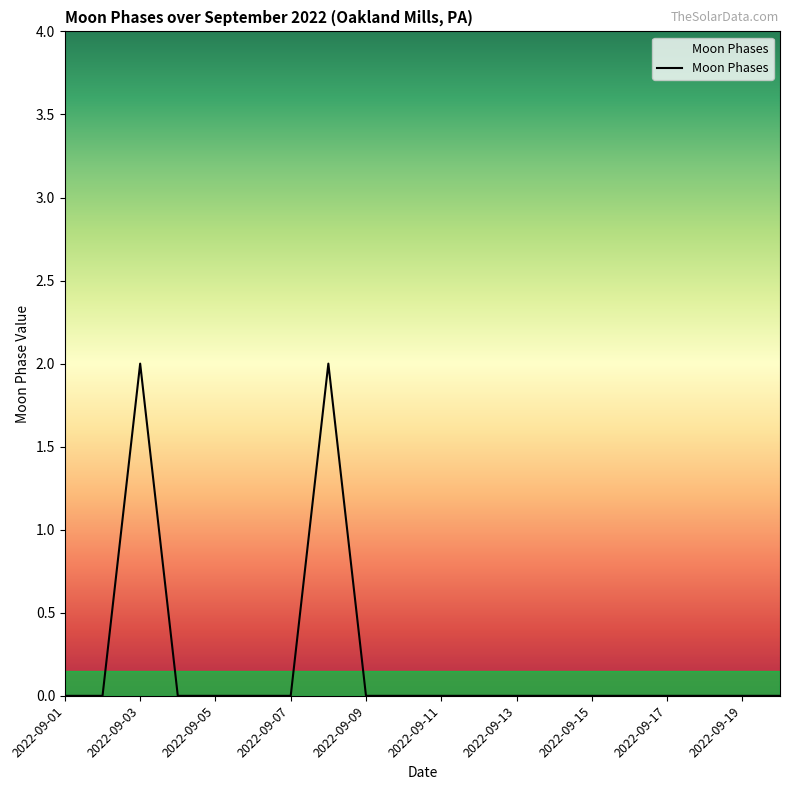

Is this an area chart (filled region under the line)?

Yes